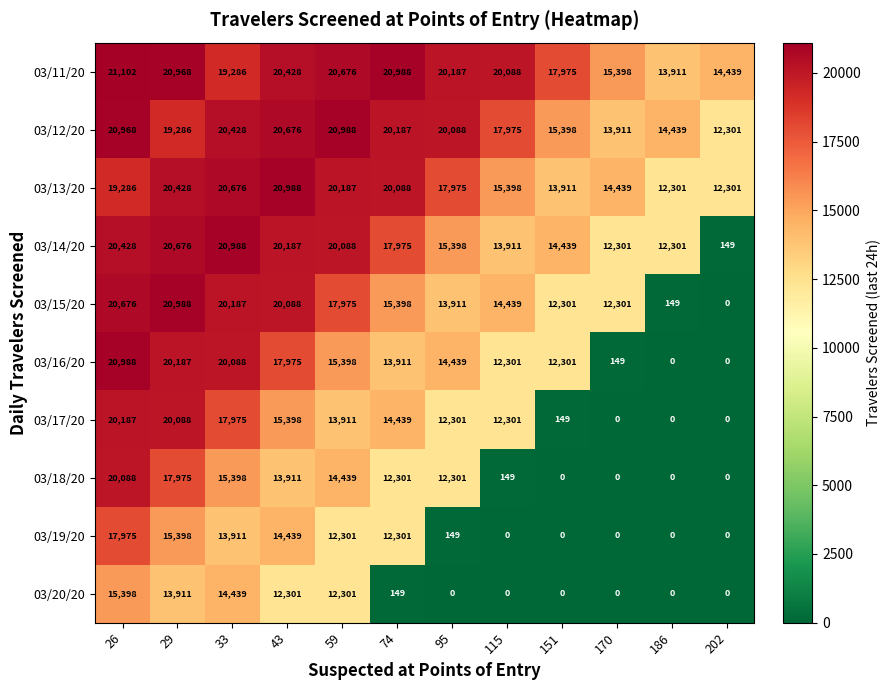

Between 170 and 186, which series saw the biggest shift?

03/15/20